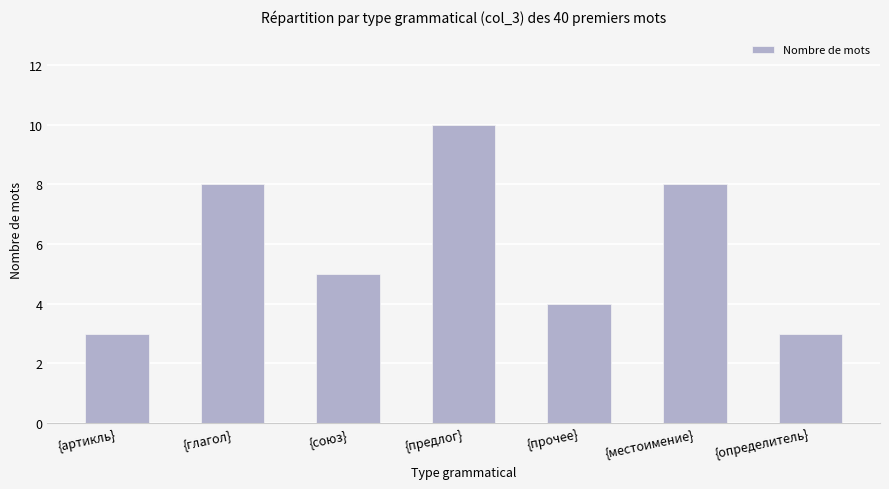

Approximately how many times larger is the value at {артикль} compared to {предлог}?

0.3